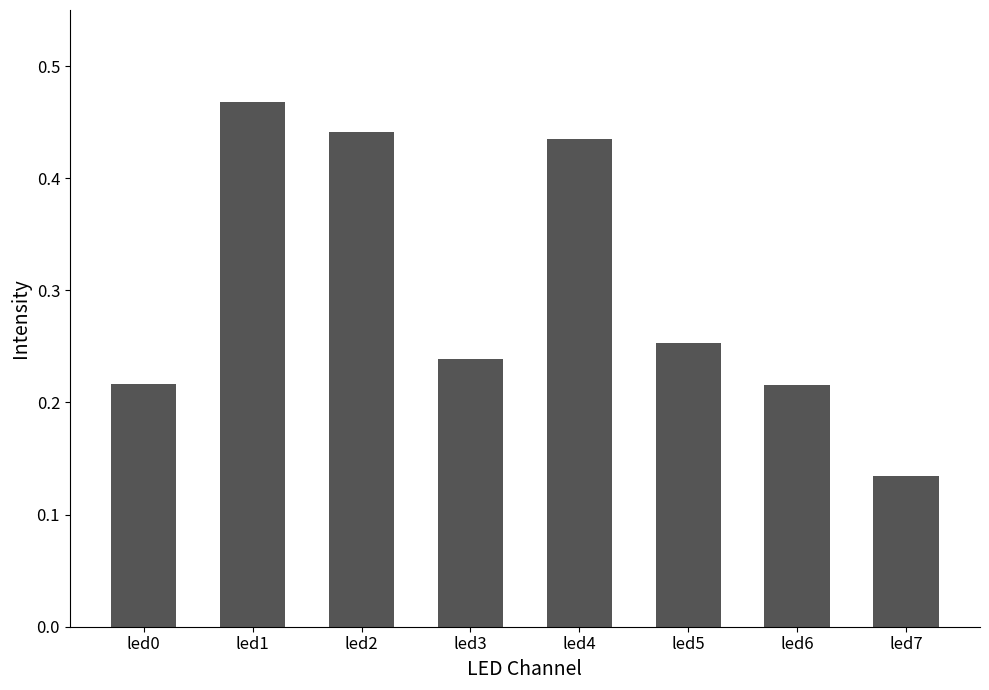

The value at led3 is 0.4. True or false?

False